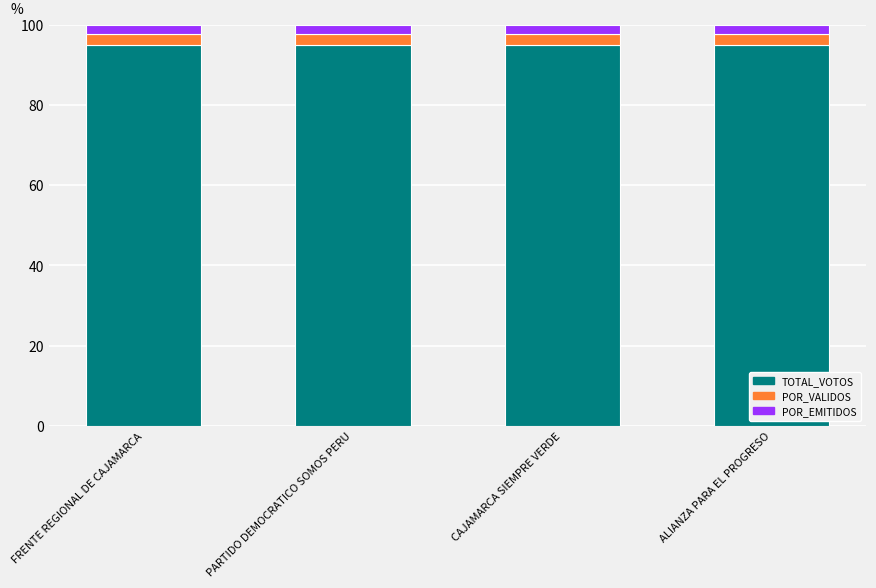

What is the sum of the TOTAL_VOTOS values at FRENTE REGIONAL DE CAJAMARCA and PARTIDO DEMOCRATICO SOMOS PERU?

190.0